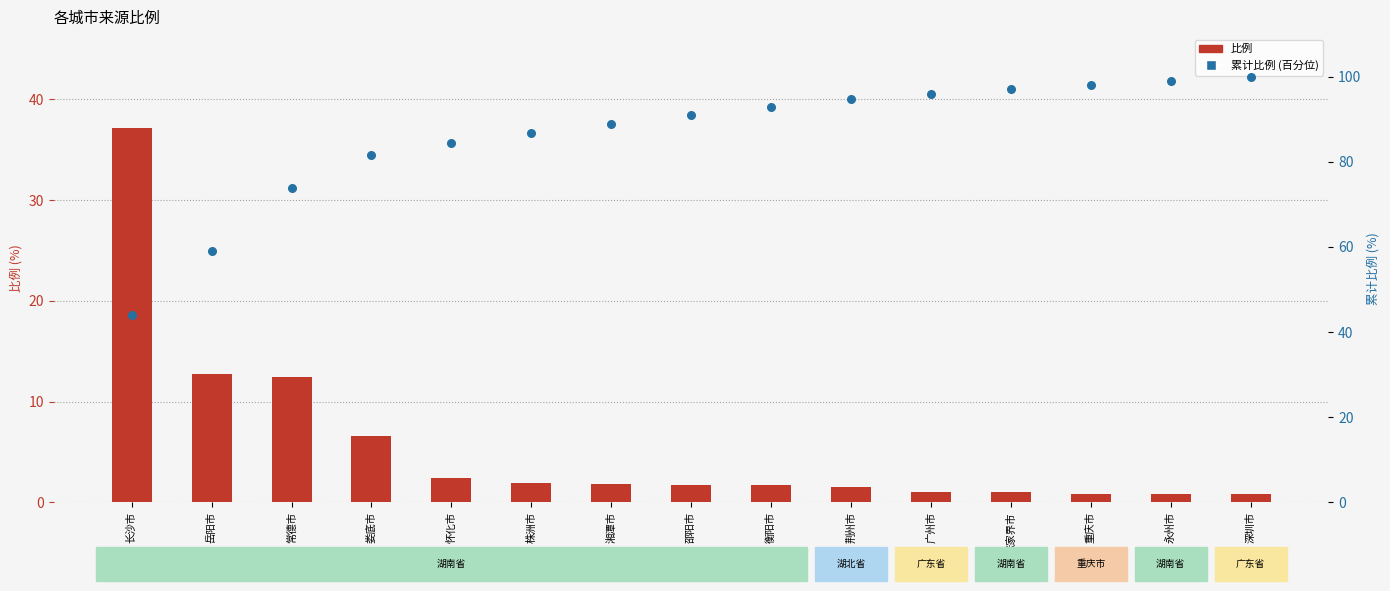

At which category is the sum across all series the highest?

深圳市